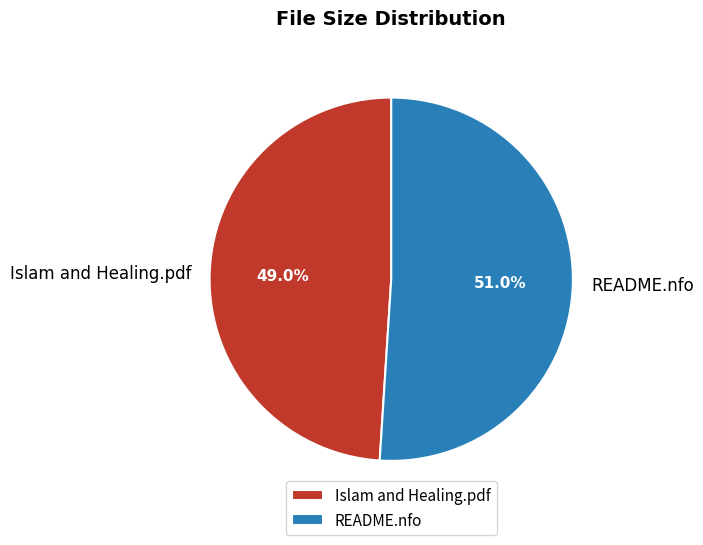

Which category has the biggest portion of the pie?

README.nfo